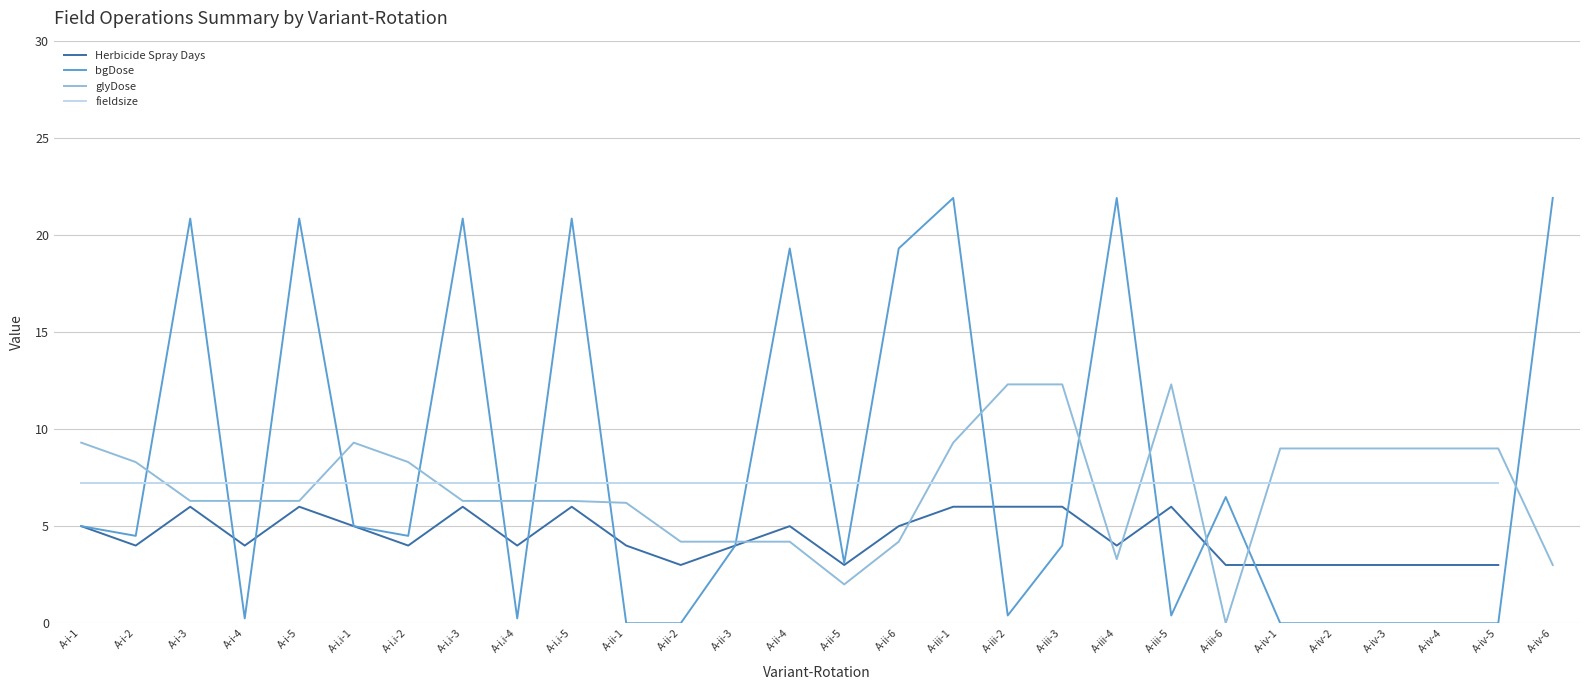

At which category is the sum across all series the highest?

A-iii-1